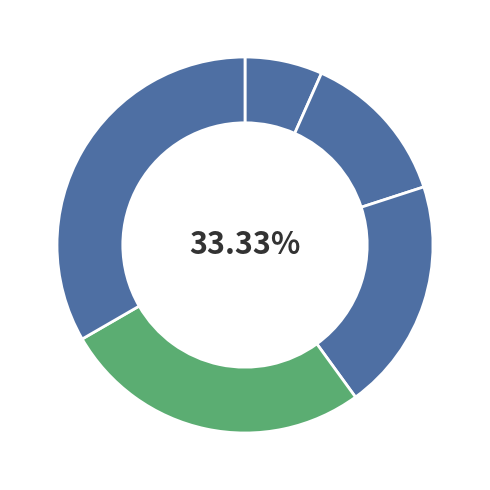

The b slice represents 13% of the pie. True or false?

True